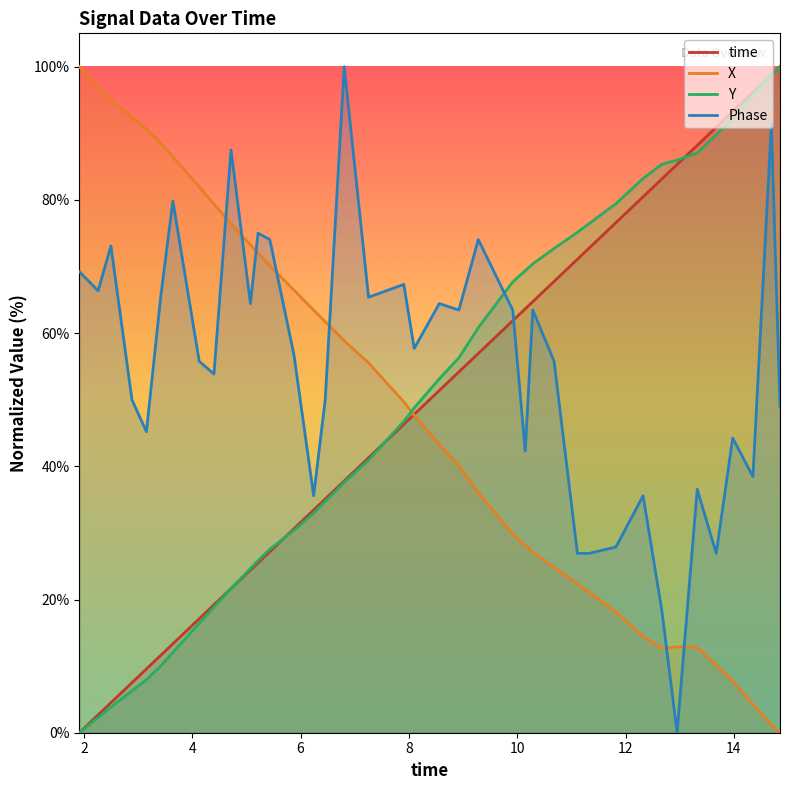

Which series ends up on top after the final intersection of Phase and Y?

Y